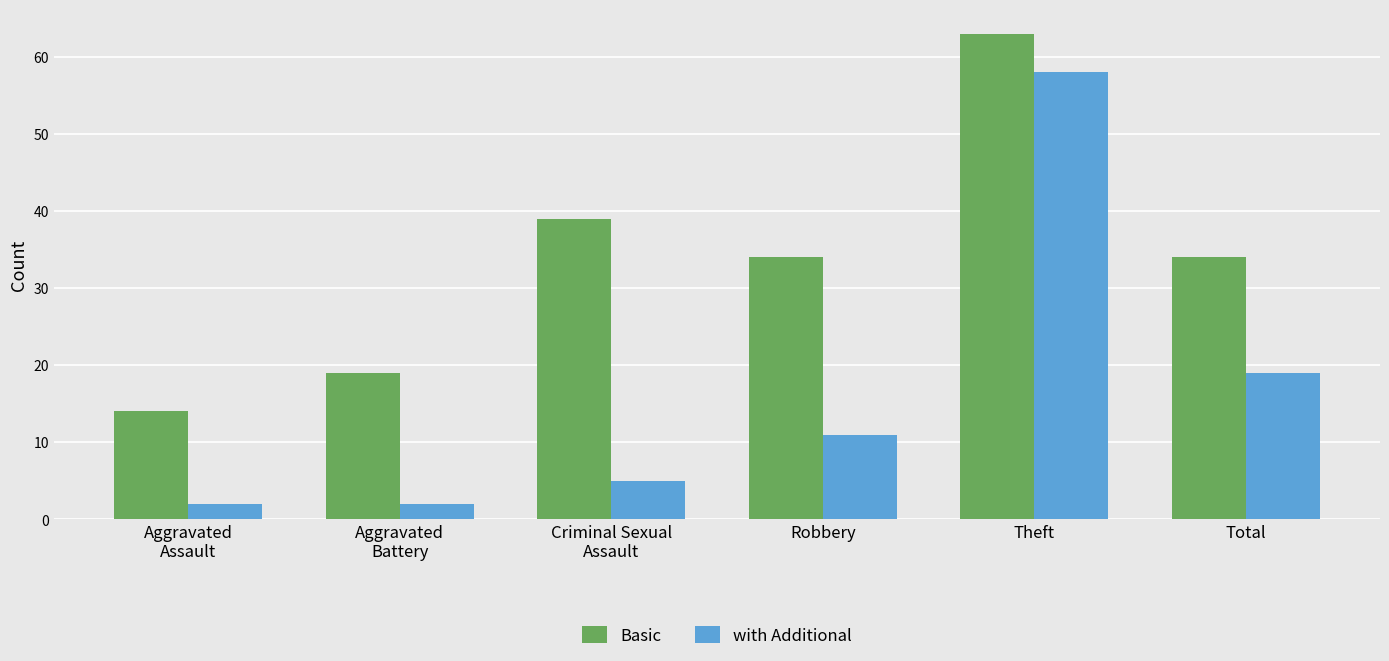

What is the sum of the with Additional values at Criminal Sexual
Assault and Total?

24